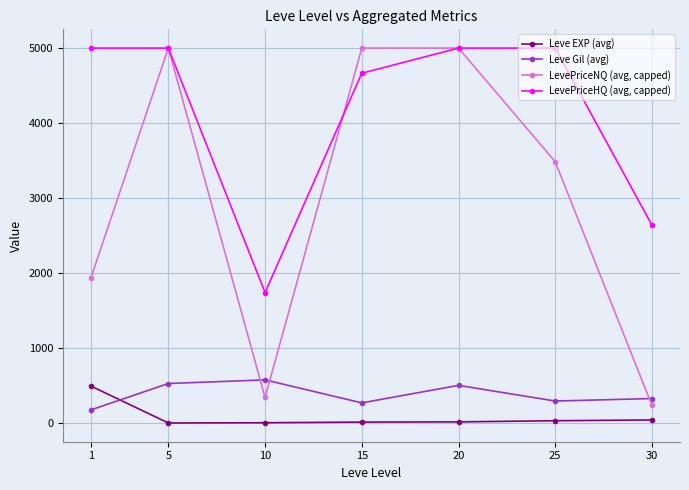

Which series has the largest total across all categories?

LevePriceHQ (avg, capped)